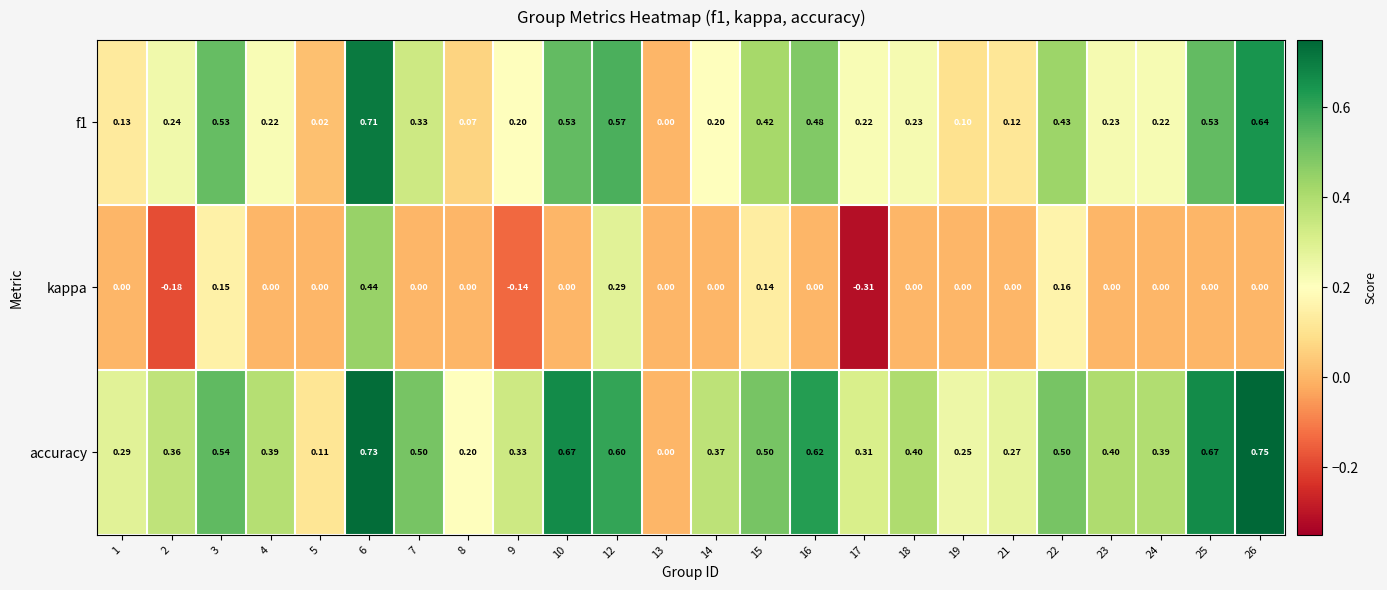

Which series changed the most between 2 and 6?

kappa